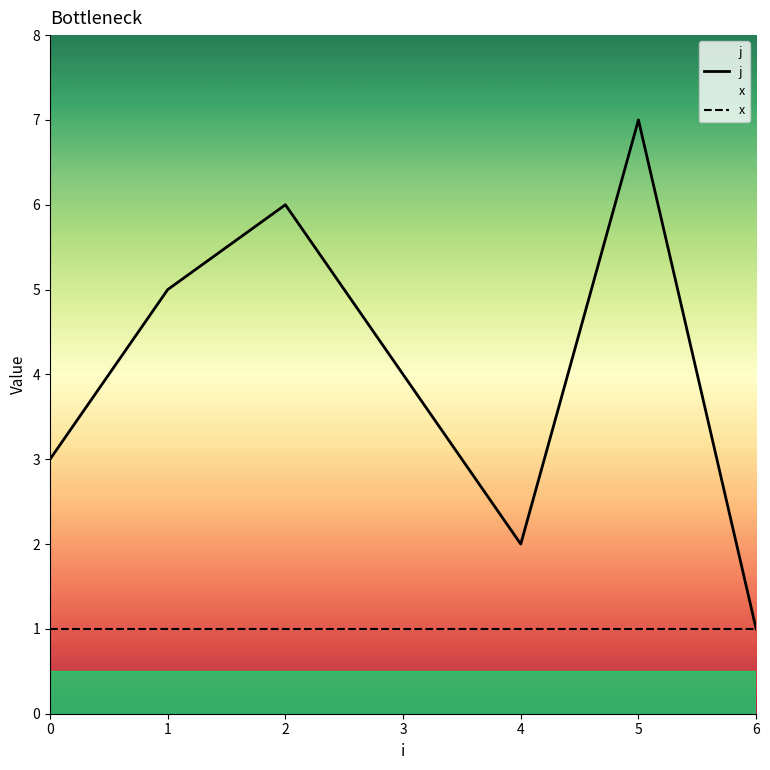

What is the value of the j point at the 5th from the left?

2